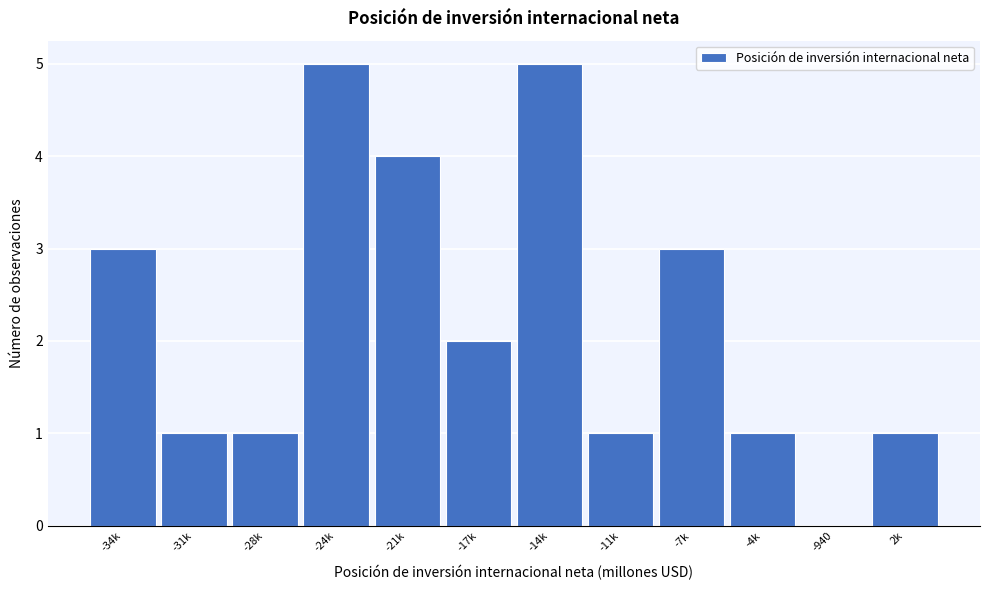

Reading left to right, what are all the values shown in this chart?

-34k=3	-31k=1	-28k=1	-24k=5	-21k=4	-17k=2	-14k=5	-11k=1	-7k=3	-4k=1	-940=0	2k=1